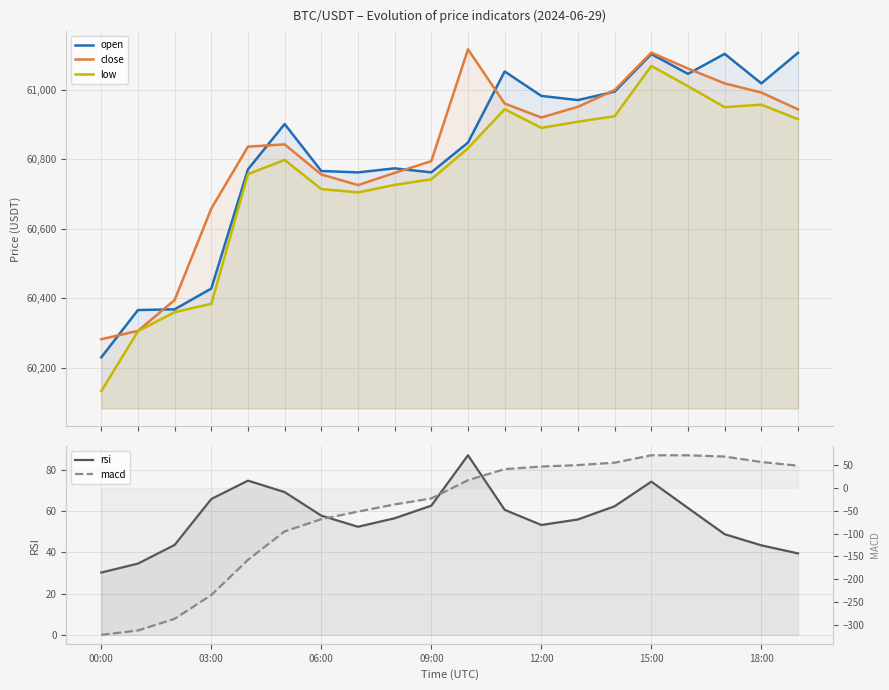

At which label does rsi reach its peak?

10